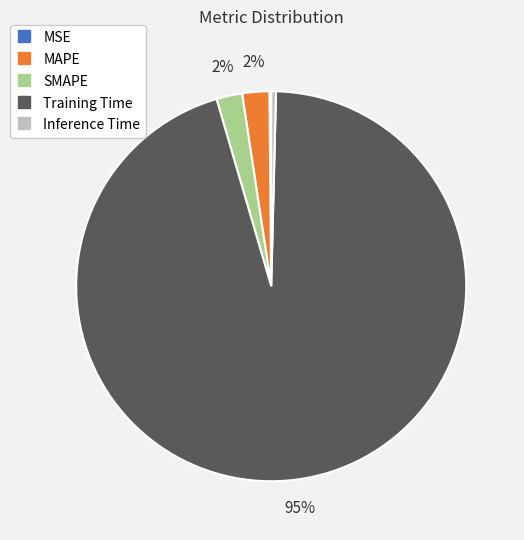

To the nearest percent, what percentage of the pie is SMAPE?

2%